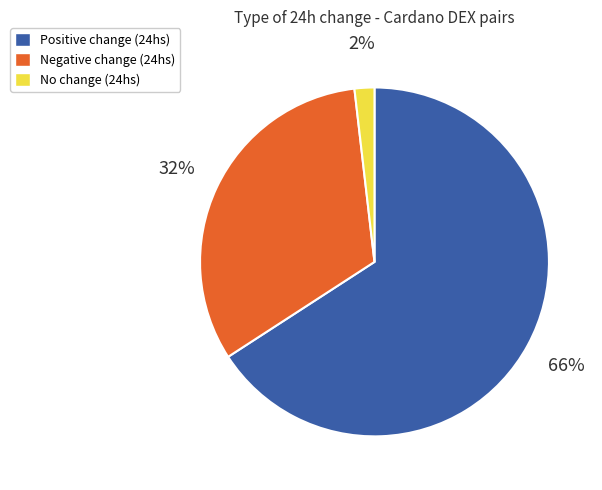

True or false: Negative change (24hs) accounts for 32% of the total.

True